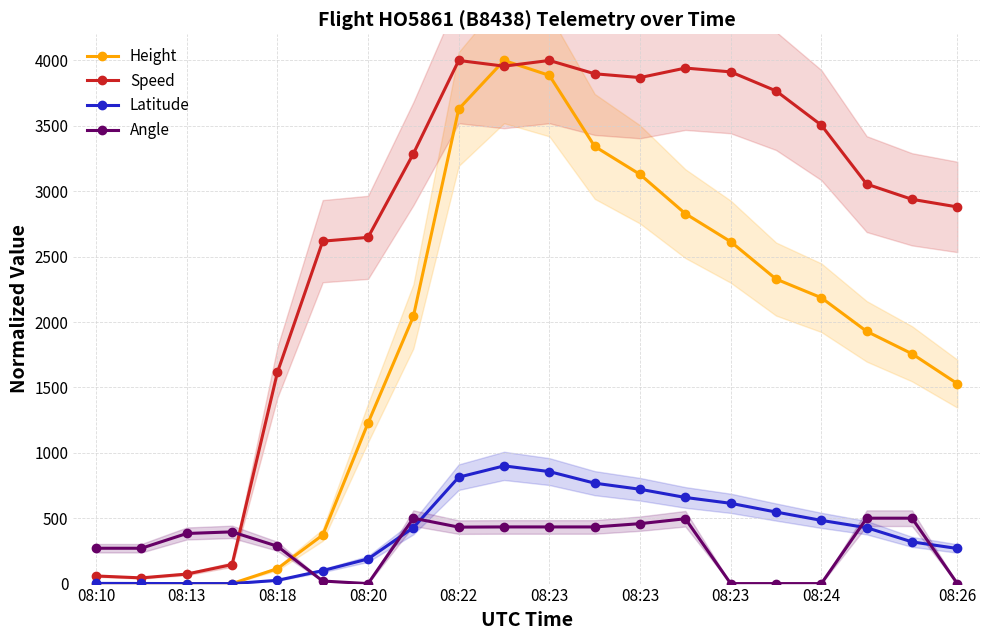

How many lines are shown in the chart?

4